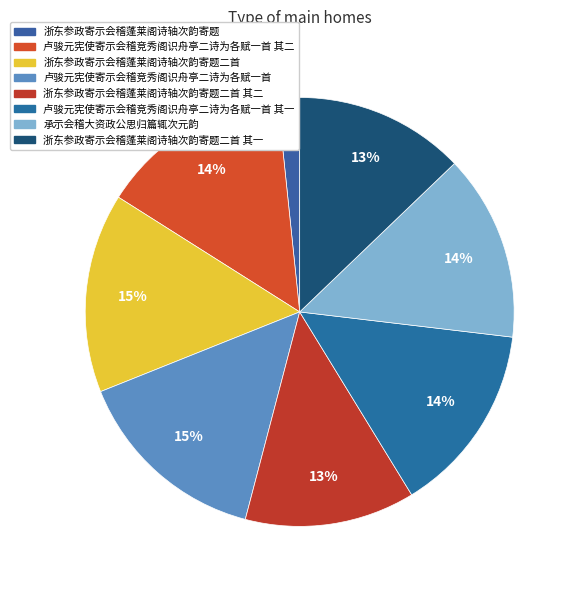

What is the largest slice in the pie chart?

浙东参政寄示会稽蓬莱阁诗轴次韵寄题二首